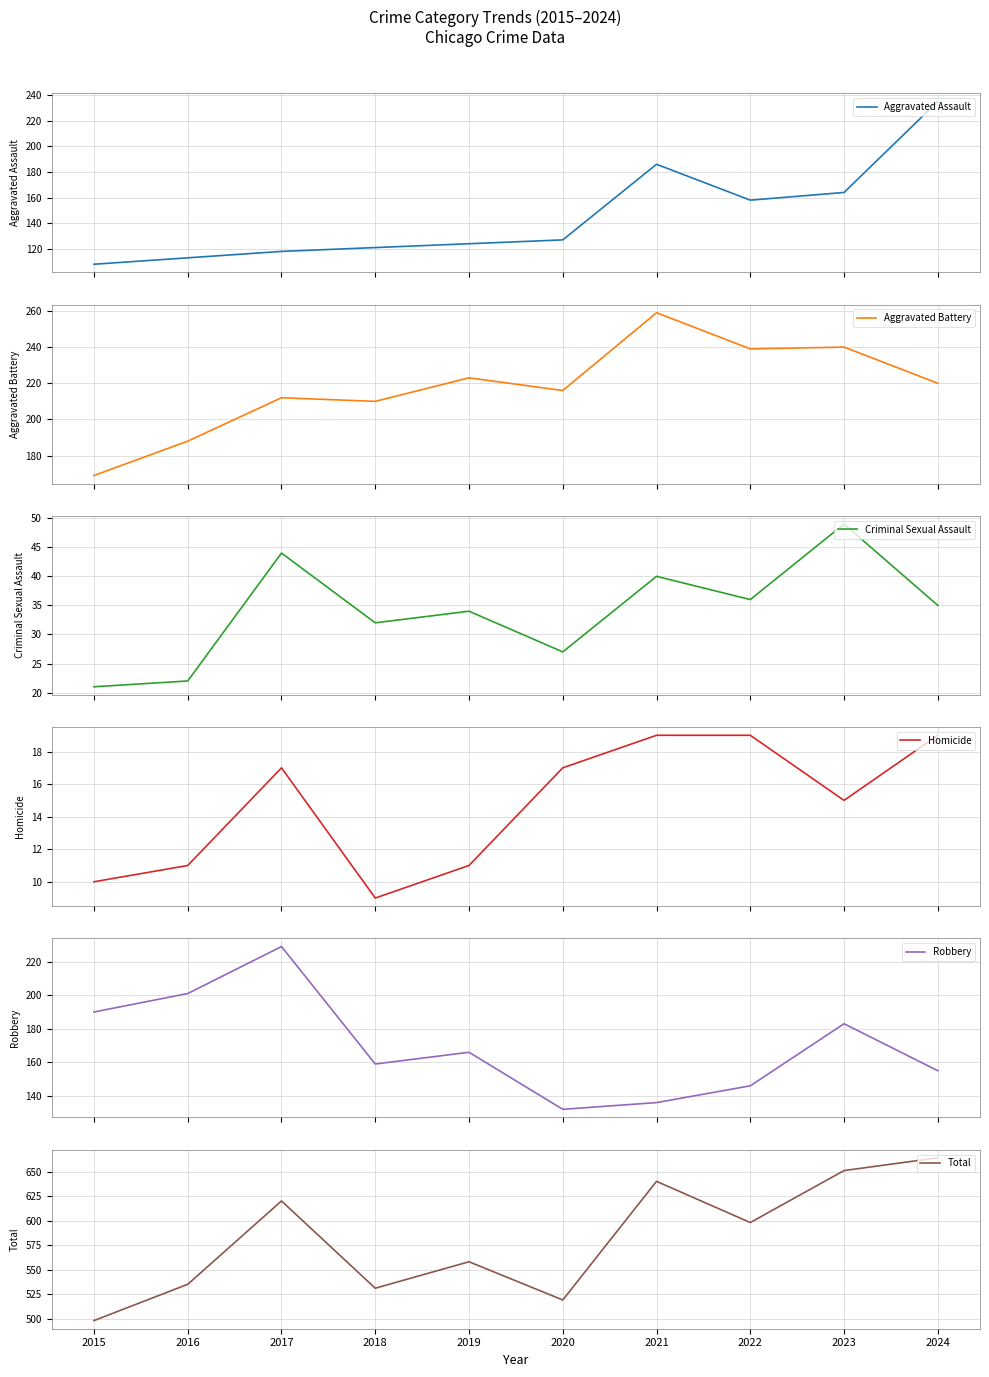

What value does the Aggravated Assault series have at 2015, to the nearest 5?

110